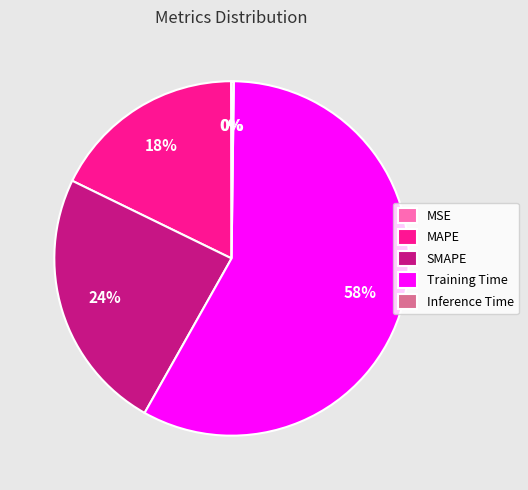

The MAPE slice represents 18% of the pie. True or false?

True